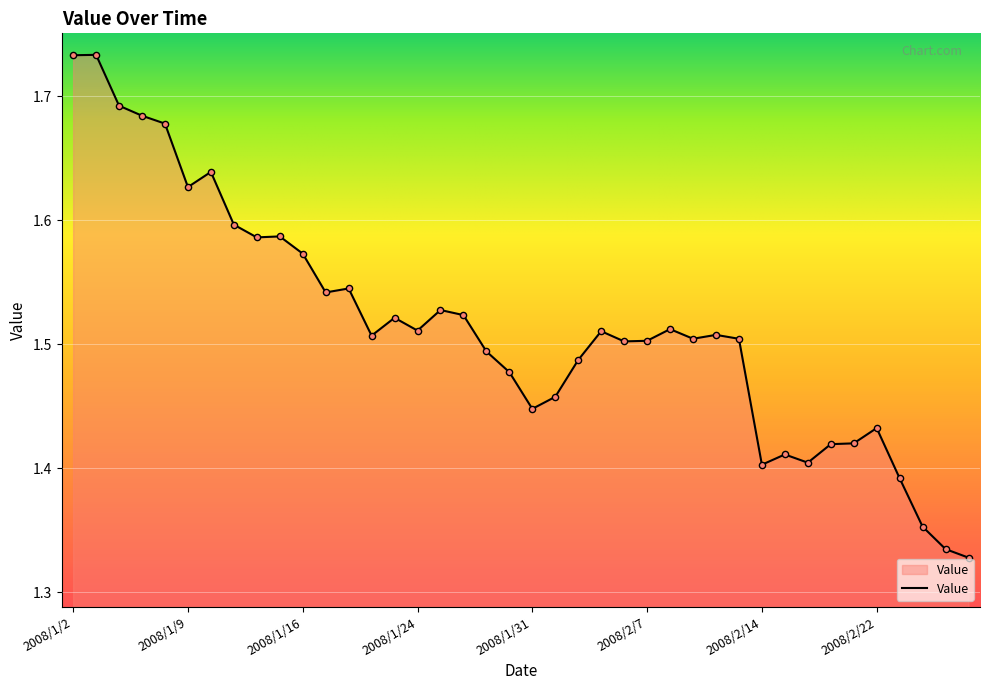

What is the difference between the maximum and minimum values?

0.4